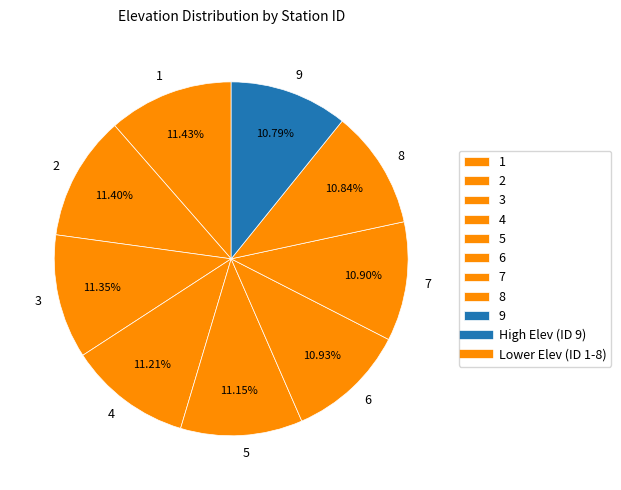

Count the number of slices in the pie.

9